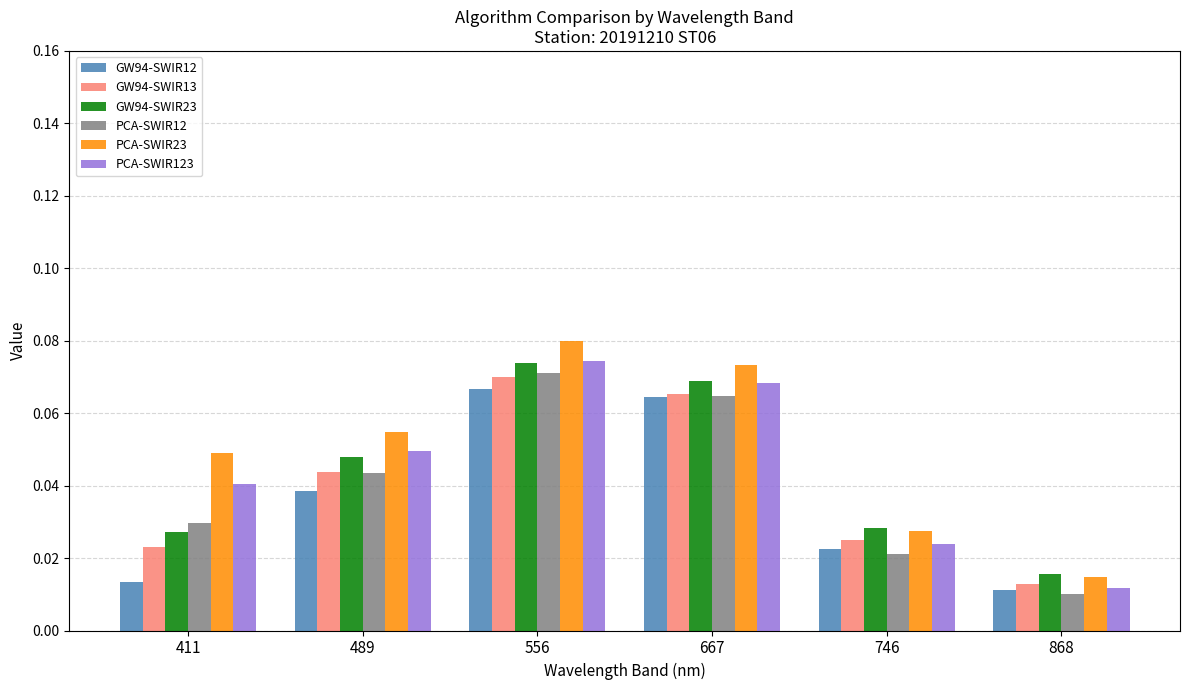

Which series has the largest total across all categories?

PCA-SWIR23